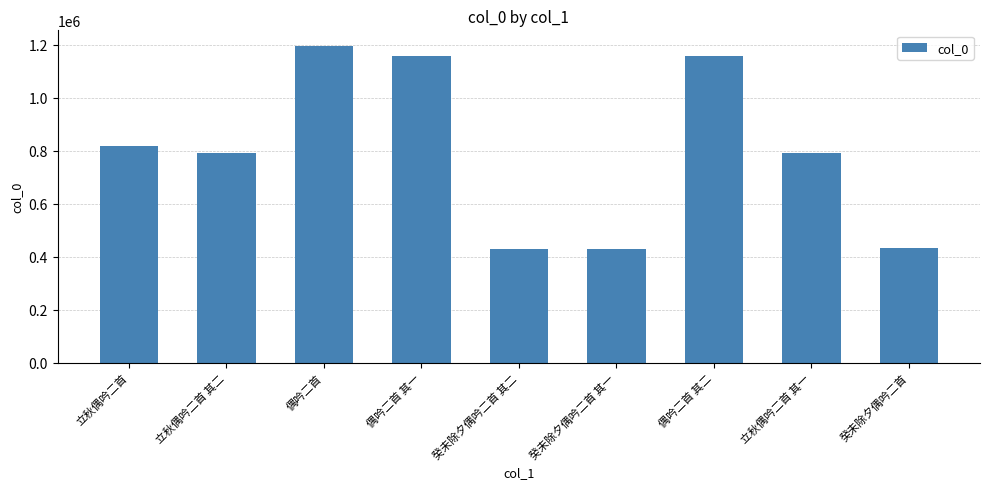

What is the change in value from 偶吟二首 其一 to 癸未除夕偶吟二首 其一?

-728361